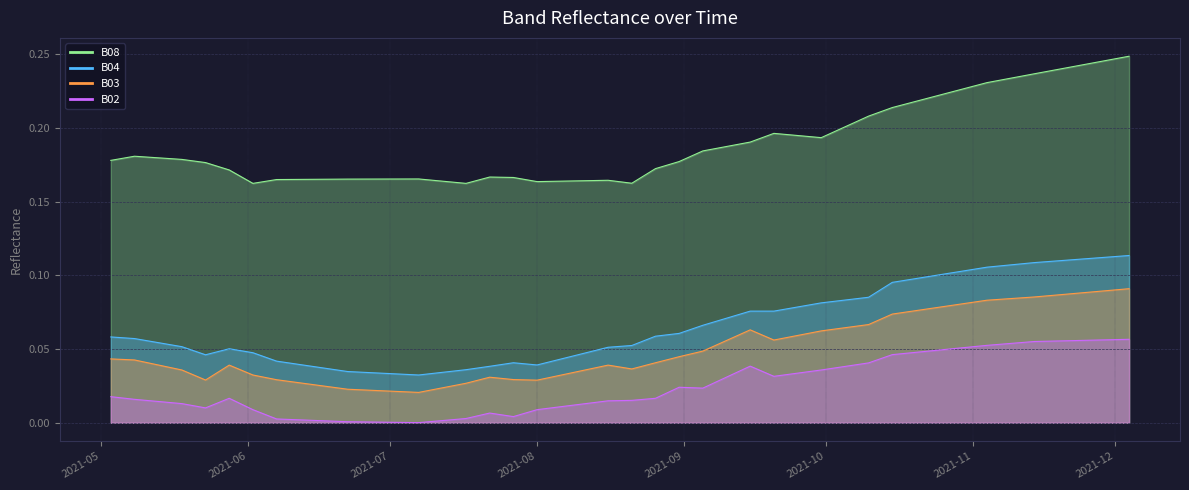

Which series has the largest total across all categories?

B08